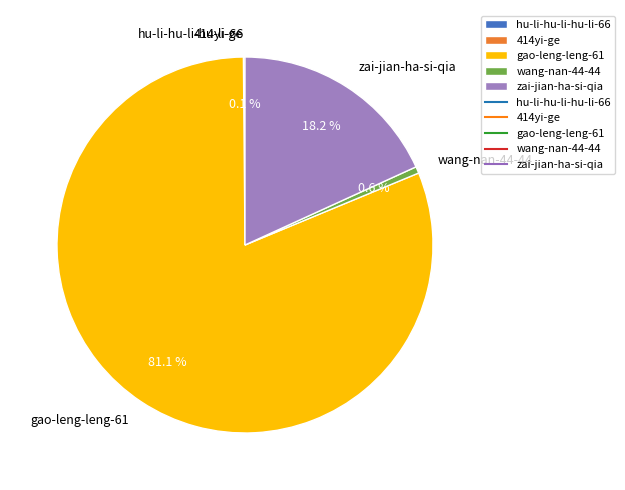

Approximately how many times larger is the value at zai-jian-ha-si-qia compared to wang-nan-44-44?

31.9